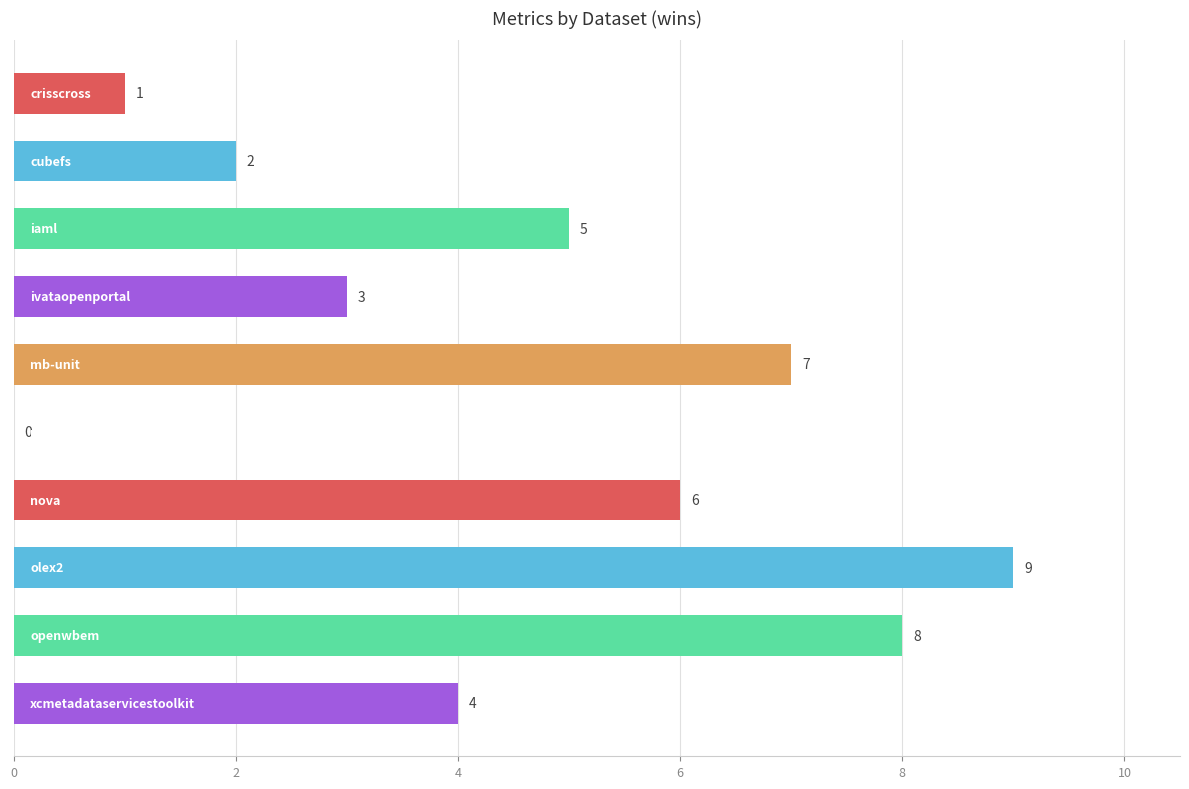

How many values are between 2 and 7?

6